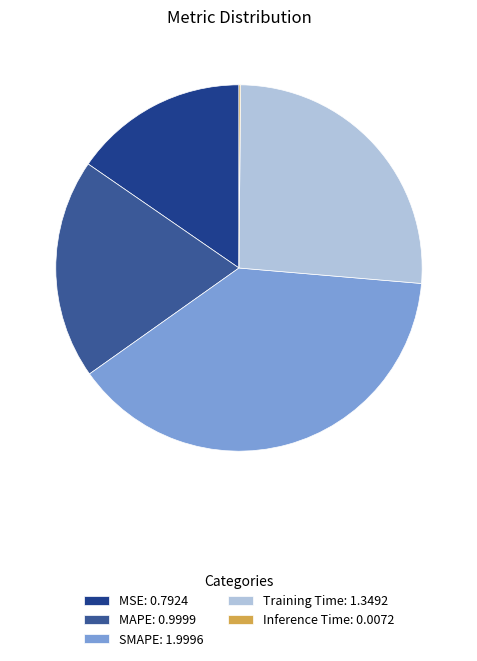

How many segments does this pie chart have?

5